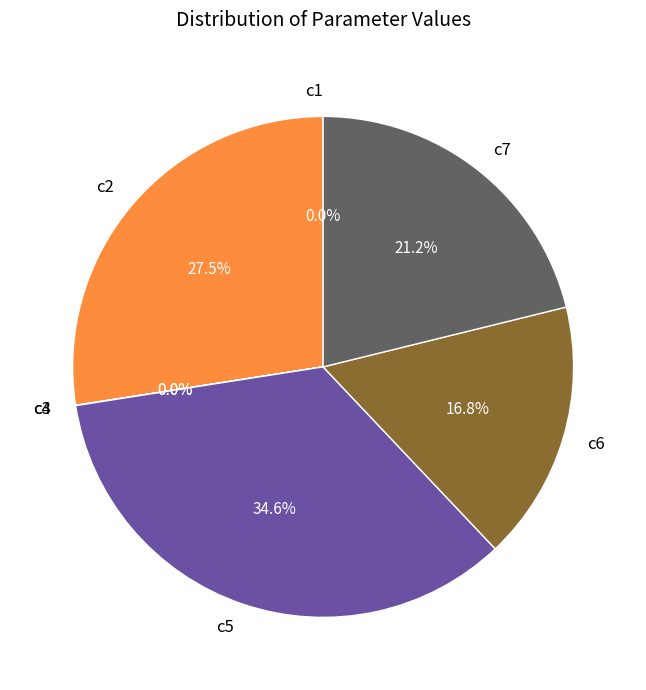

What is the largest slice in the pie chart?

c5